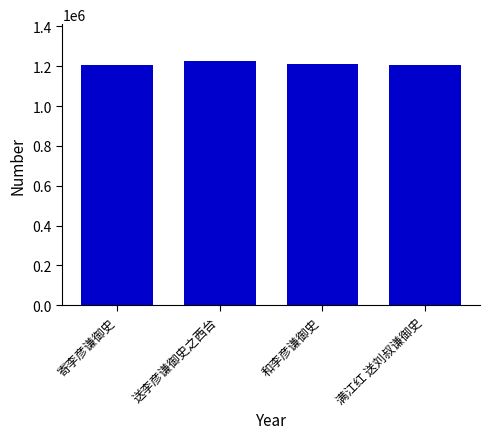

What is the difference between the values at 和李彦谦御史 and 寄李彦谦御史?

5137